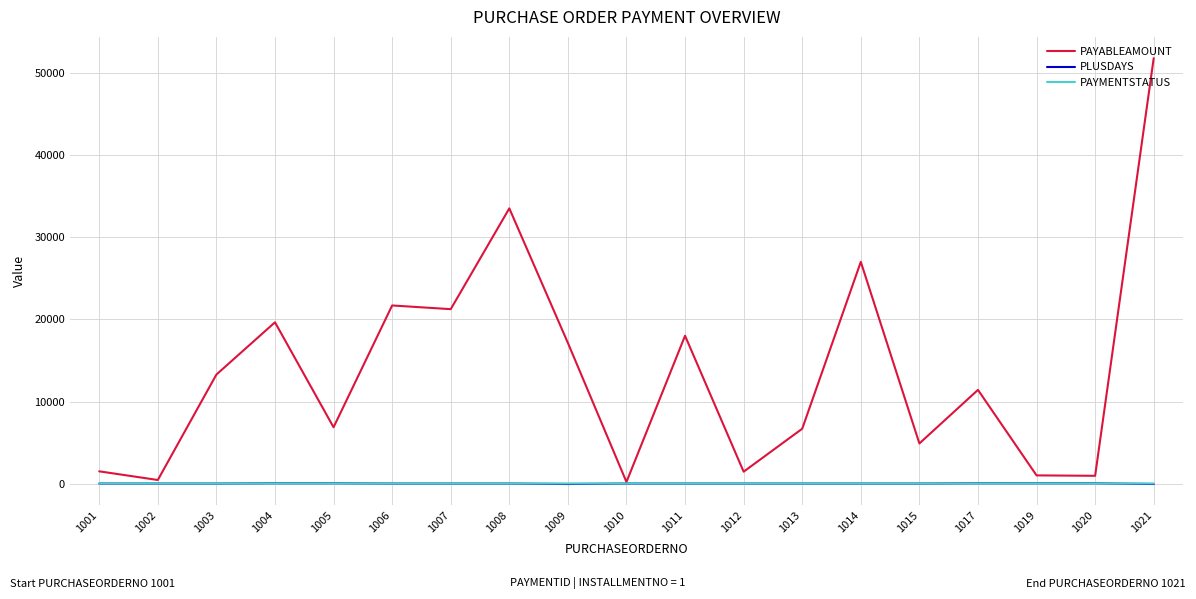

At which category is the sum across all series the highest?

1021